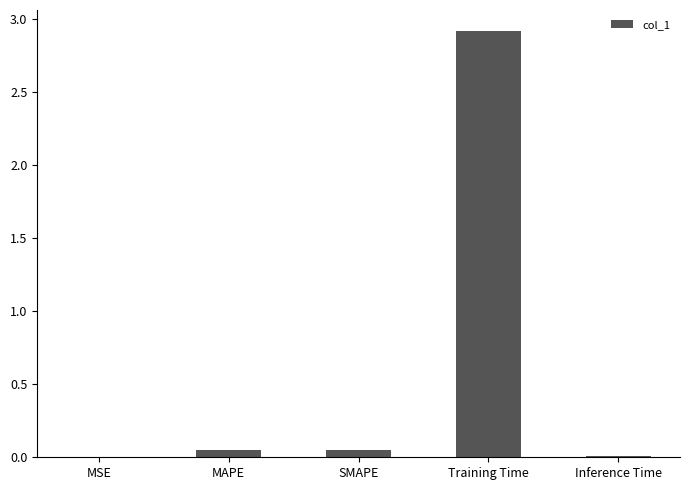

What is the maximum value shown in the chart?

2.9